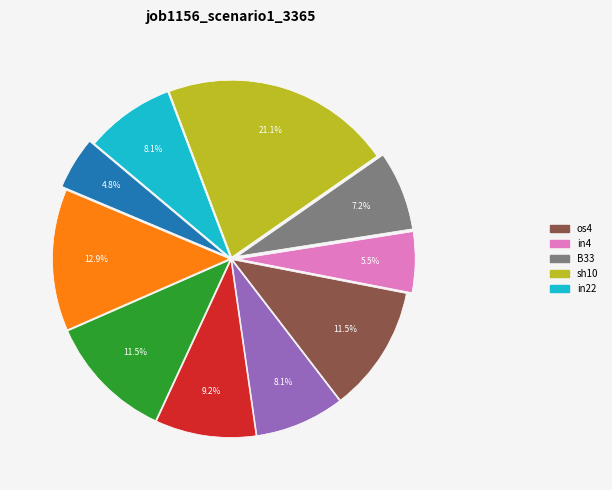

Is there a majority slice in this chart?

No